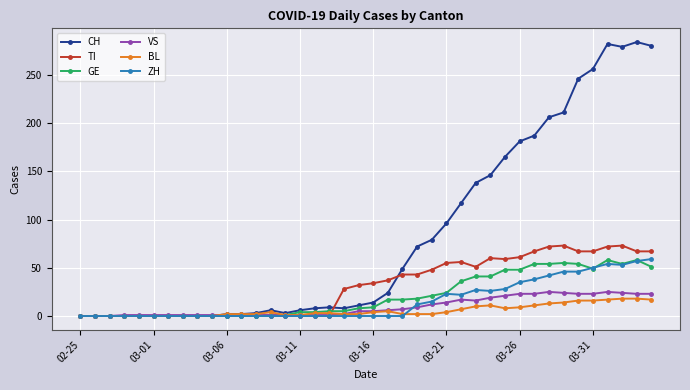

What is the maximum value shown in the chart?

284